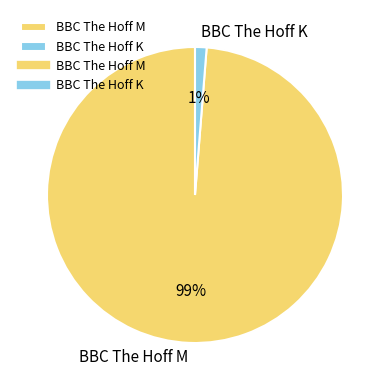

The BBC The Hoff M slice represents 99% of the pie. True or false?

True